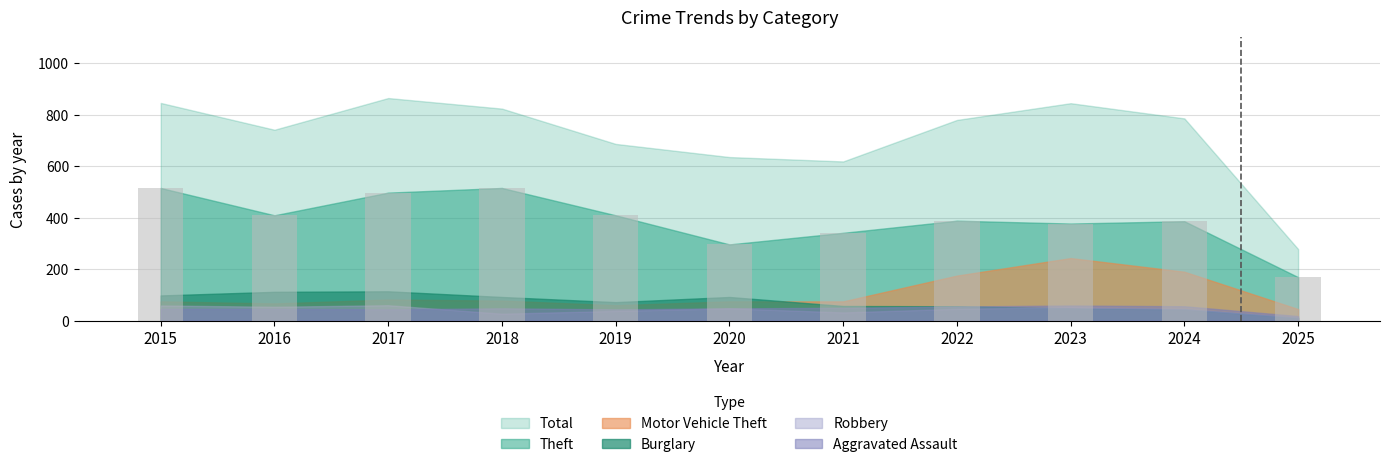

True or false: the data shows 515 at 2018.

True